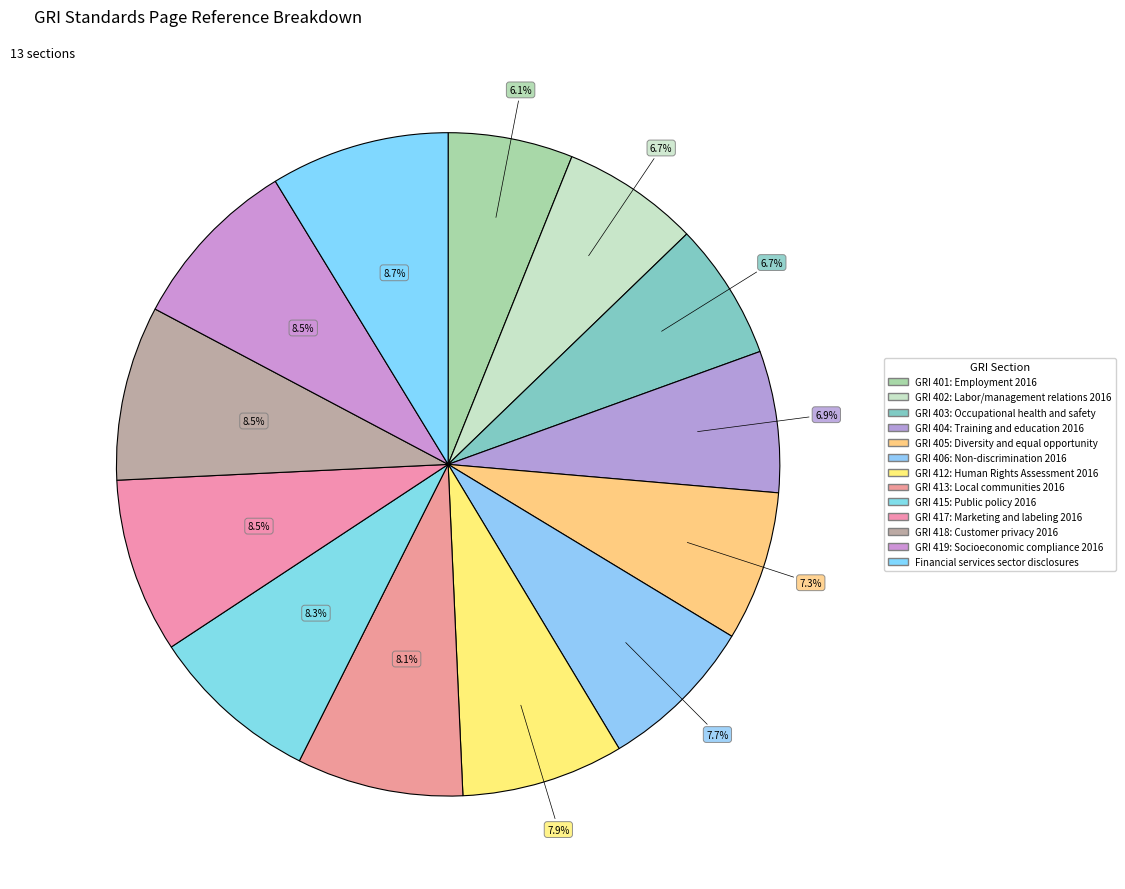

How many segments does this pie chart have?

13